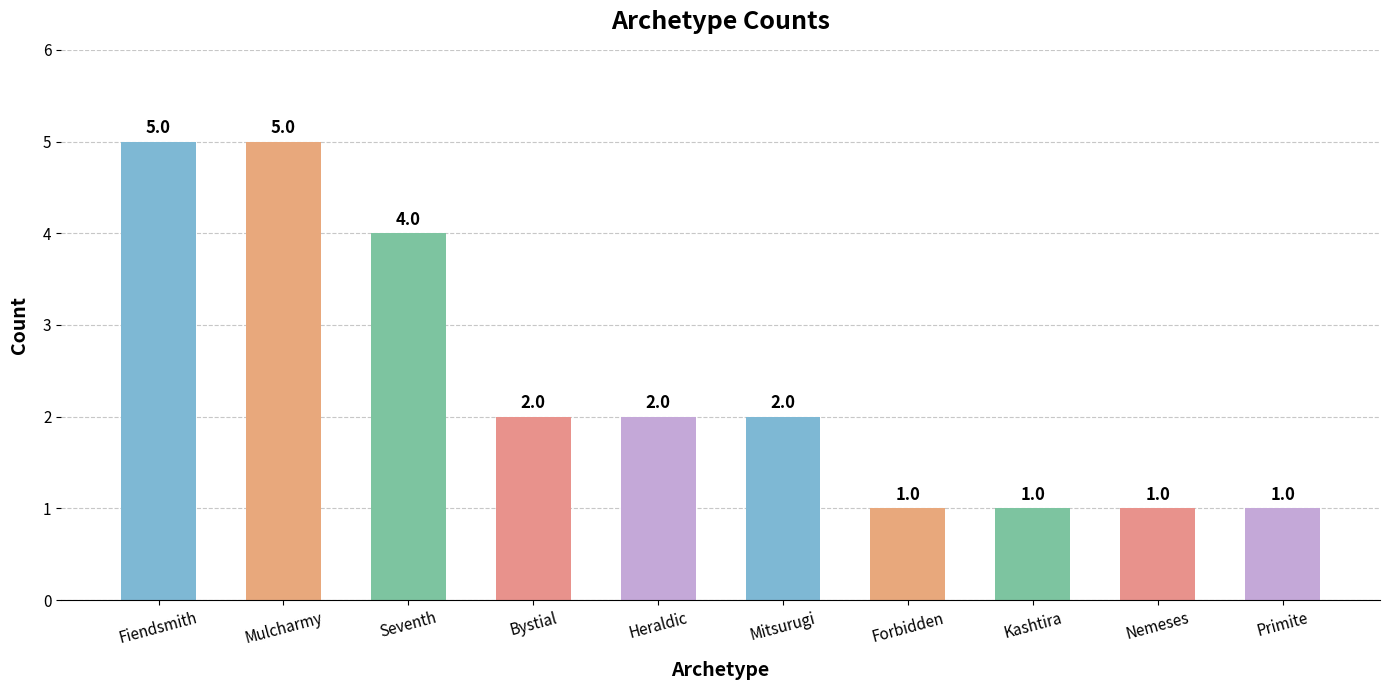

What is the value of the 8th bar from the left?

1